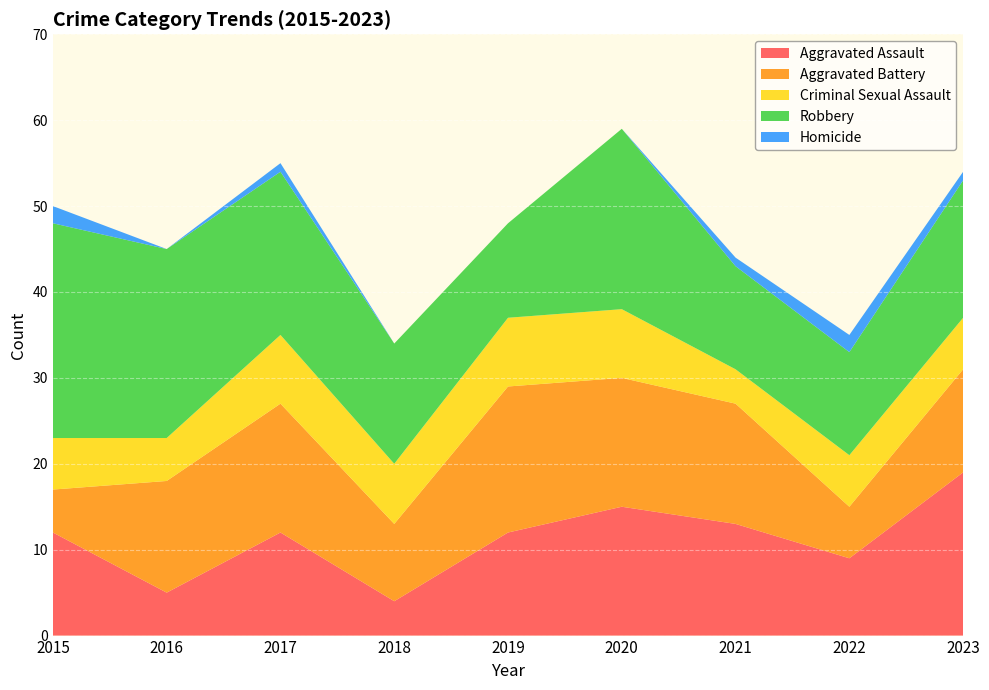

Reading right to left, extract all data points from this chart.

Aggravated Assault: 2023=19	2022=9	2021=13	2020=15	2019=12	2018=4	2017=12	2016=5	2015=12
Aggravated Battery: 2023=12	2022=6	2021=14	2020=15	2019=17	2018=9	2017=15	2016=13	2015=5
Criminal Sexual Assault: 2023=6	2022=6	2021=4	2020=8	2019=8	2018=7	2017=8	2016=5	2015=6
Robbery: 2023=16	2022=12	2021=12	2020=21	2019=11	2018=14	2017=19	2016=22	2015=25
Homicide: 2023=1	2022=2	2021=1	2020=0	2019=0	2018=0	2017=1	2016=0	2015=2